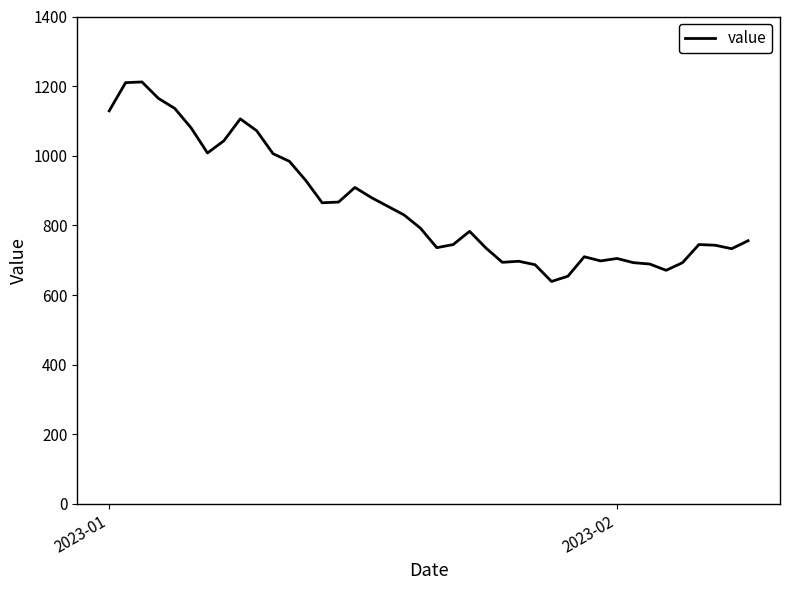

What is the greatest value displayed?

1212